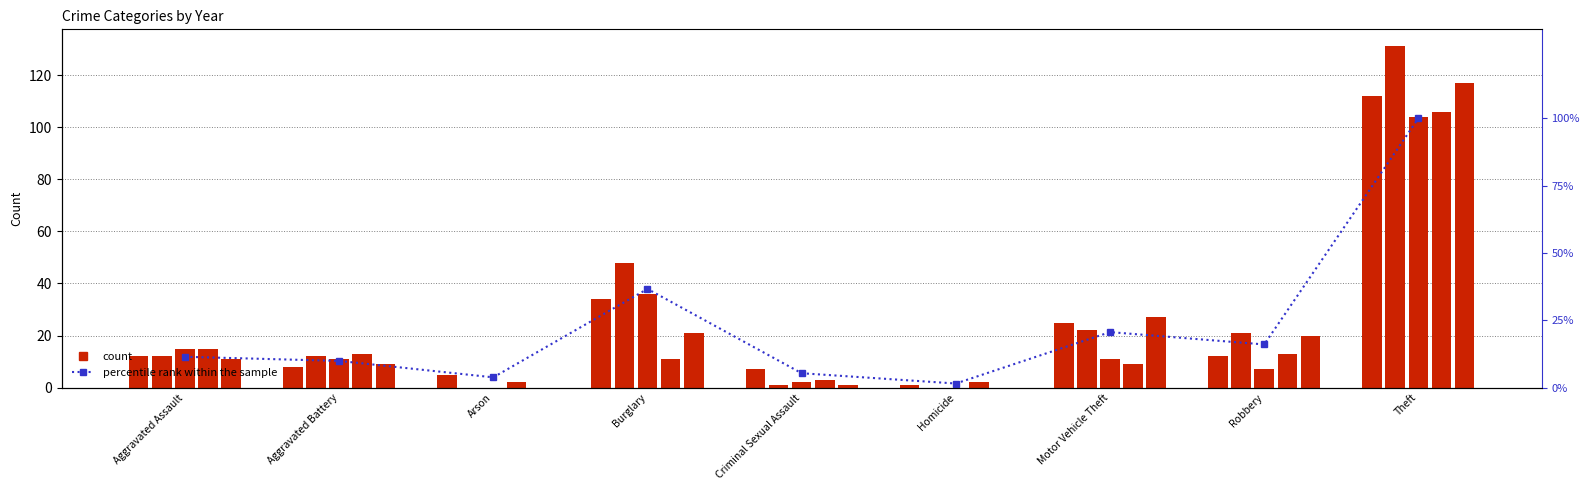

Is it true that the value at Arson is 0.8?

False